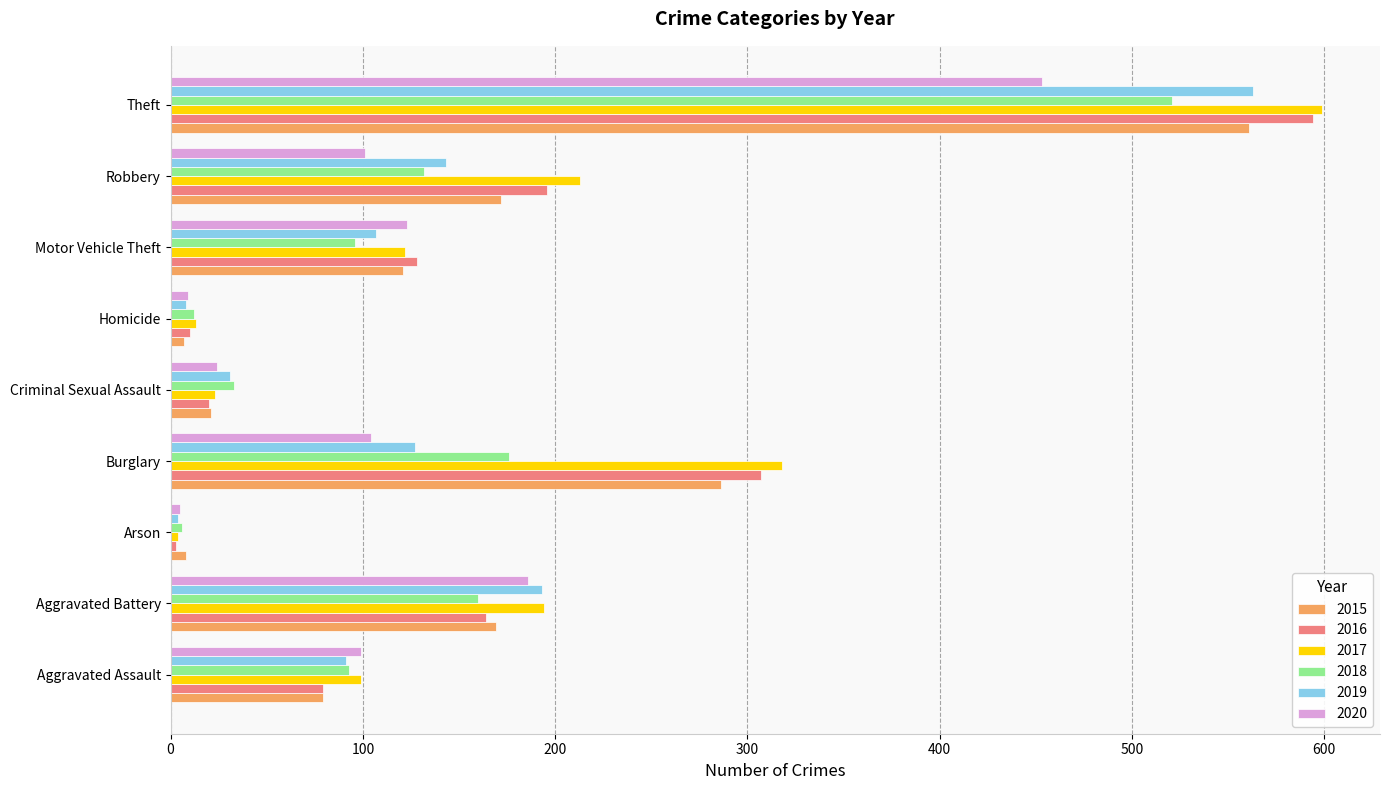

At how many categories does at least one series exceed 286?

2